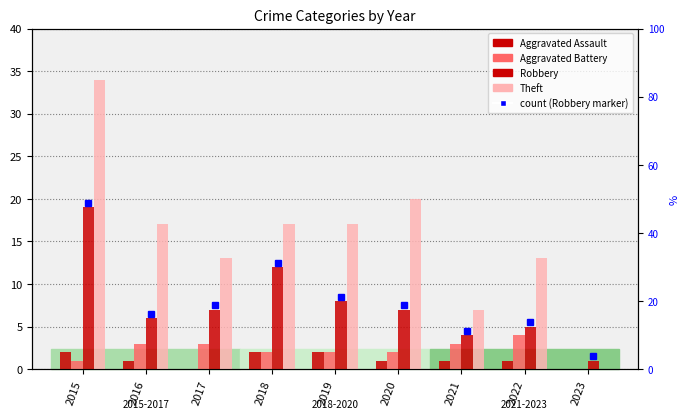

Count the Aggravated Assault values in the range 1 to 2.

7